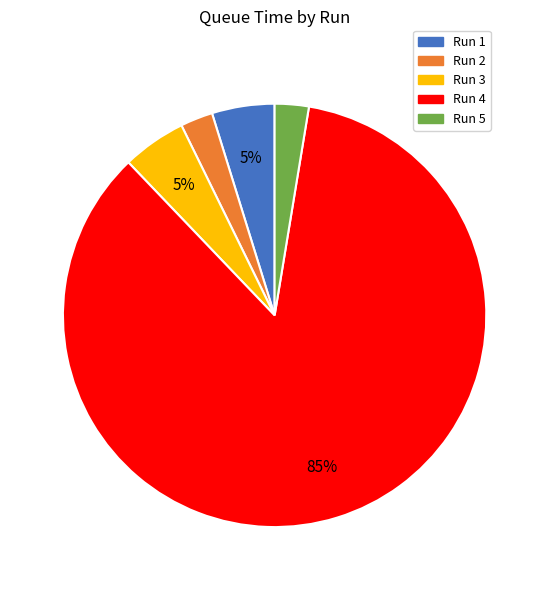

Which has a higher value, Run 1 or Run 4?

Run 4